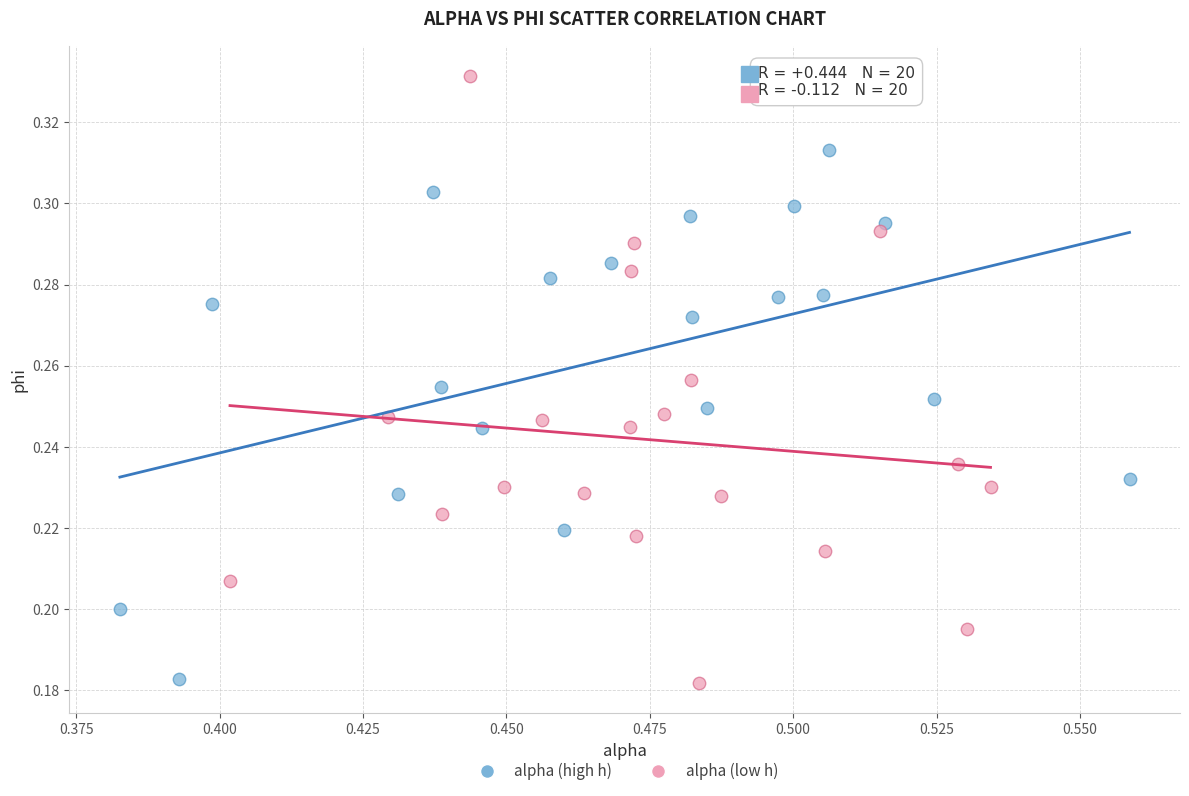

What are all the series names shown in the legend?

alpha (high h), alpha (low h)